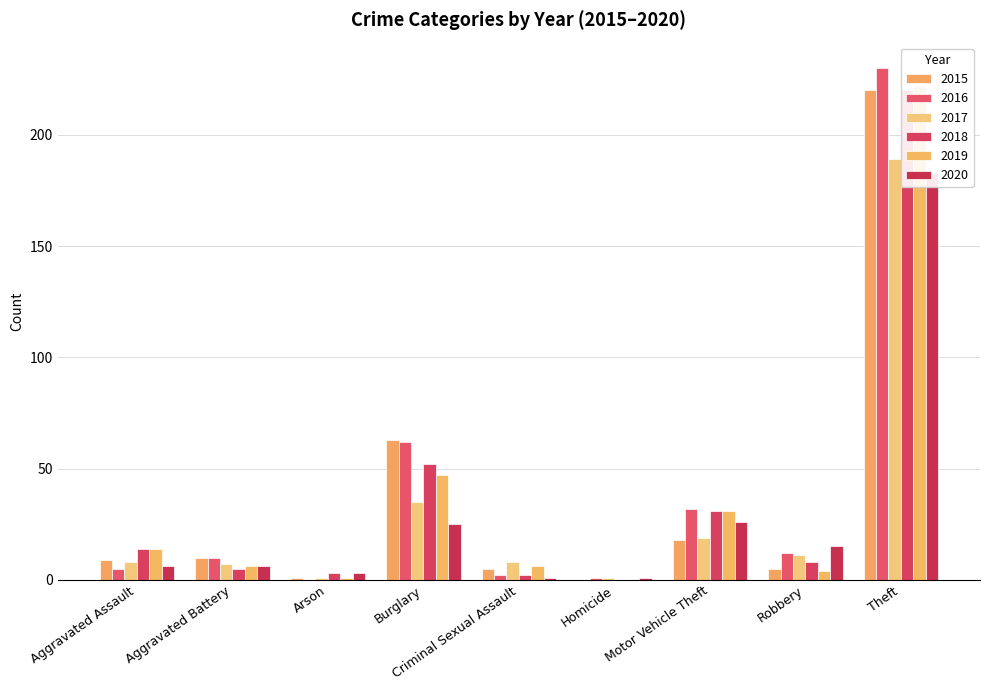

True or false: 2015 has a value of 18 at Motor Vehicle Theft.

True